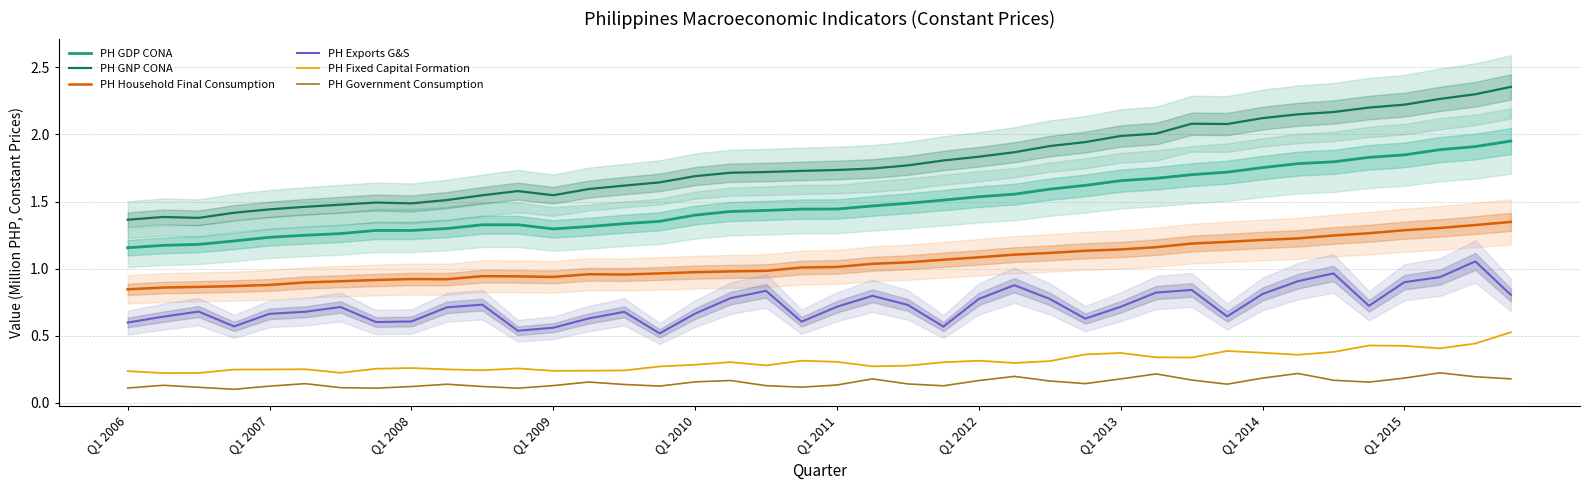

What position from the right is 13?

27